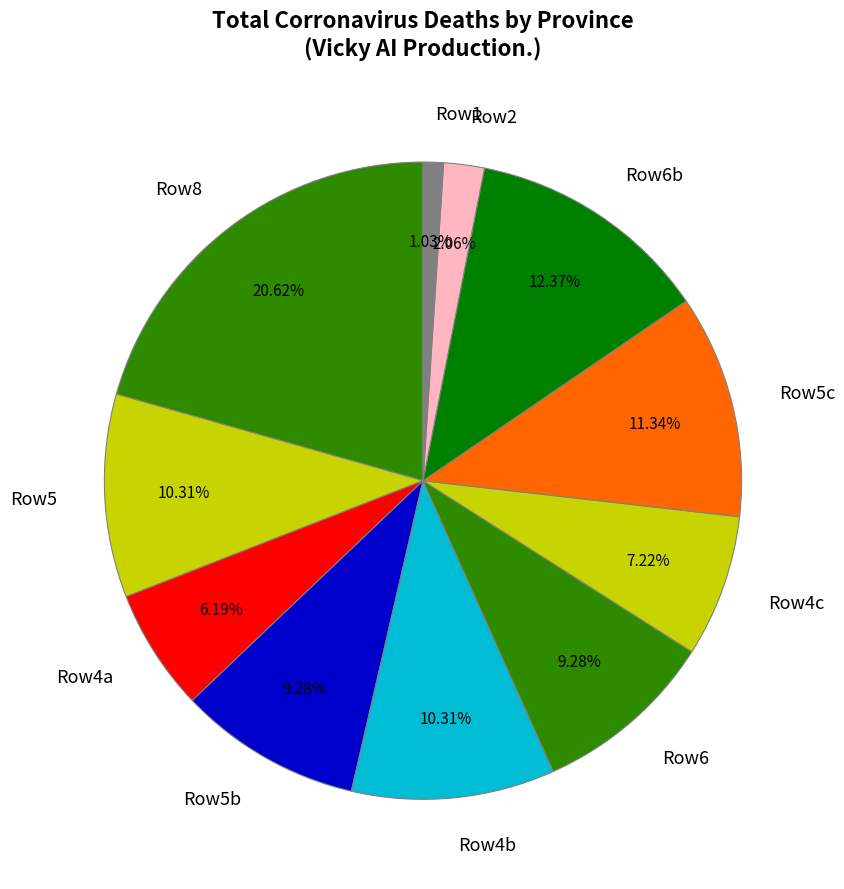

Does any single category account for the majority?

No